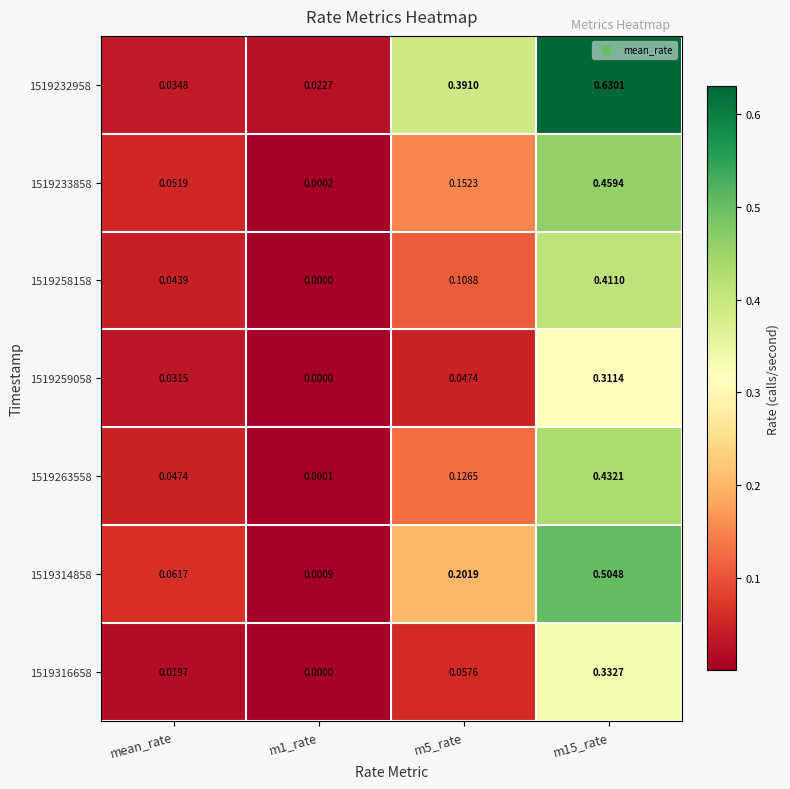

At which category is the sum across all series the highest?

m15_rate